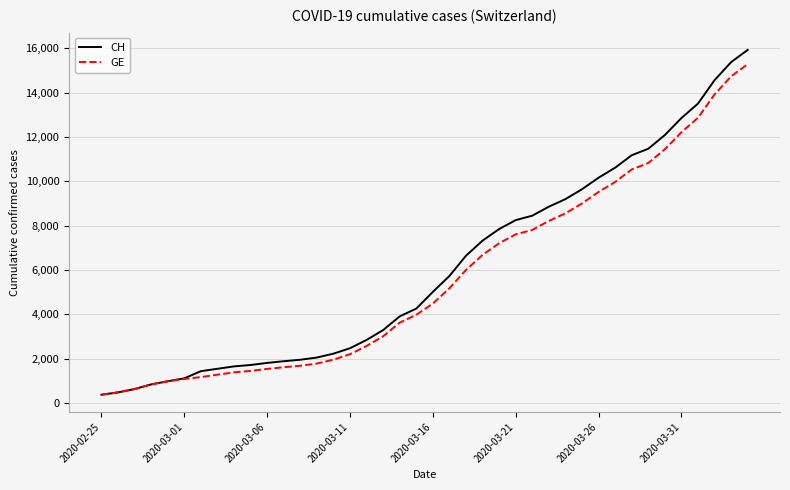

Count the number of categories in the chart.

40